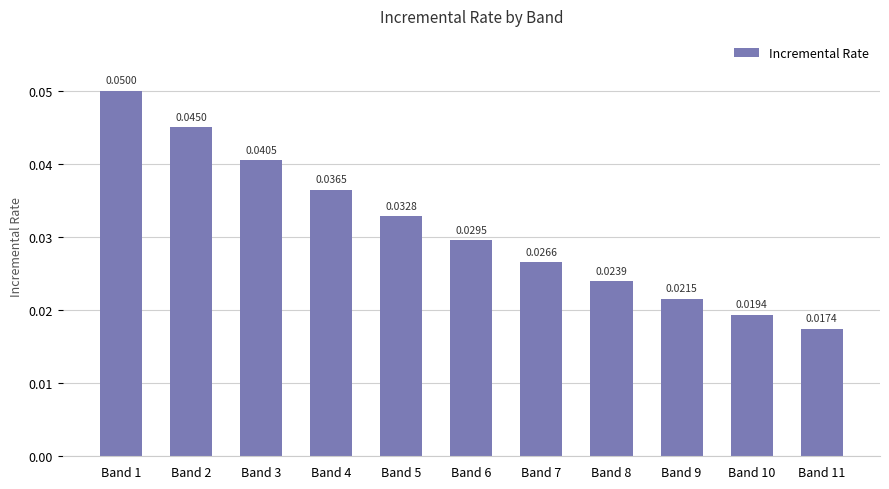

Rank the categories by value from lowest to highest.

Band 11, Band 10, Band 9, Band 8, Band 7, Band 6, Band 5, Band 4, Band 3, Band 2, Band 1